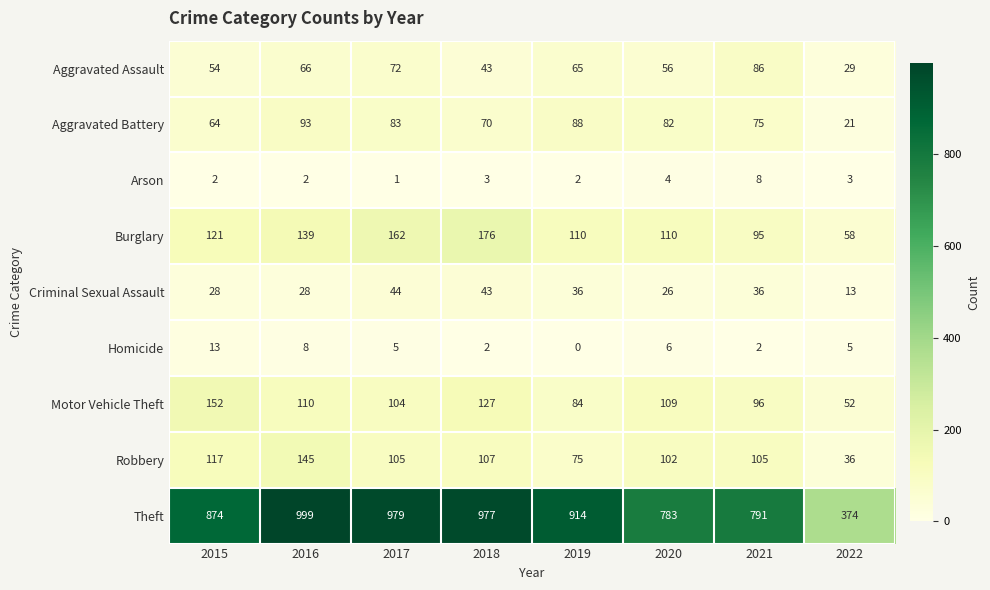

What is the total value across all series at 2016?

1590